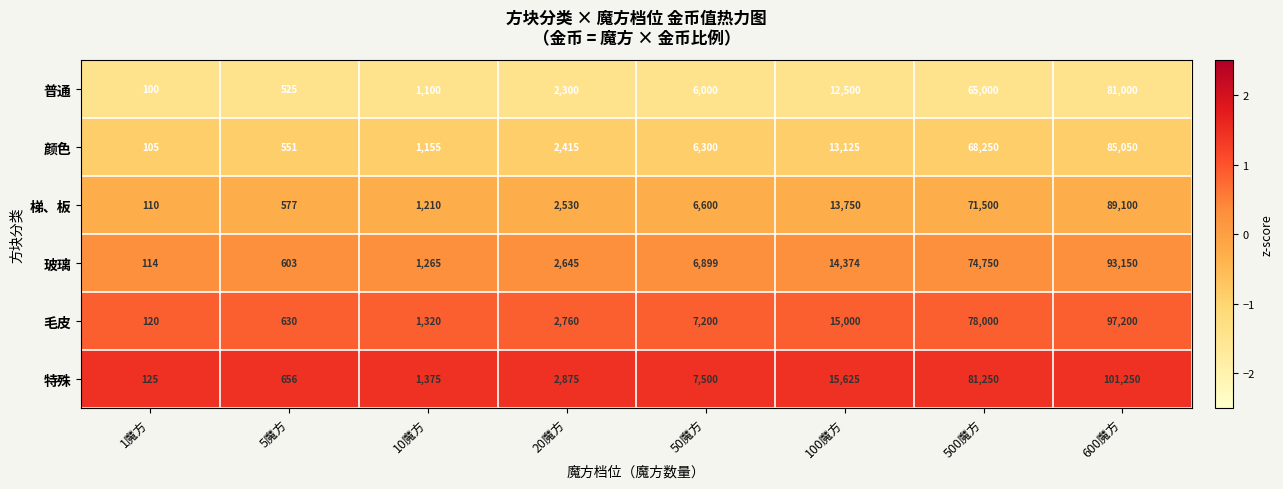

List the series in order of their peak value, lowest first.

普通, 颜色, 梯、板, 玻璃, 毛皮, 特殊